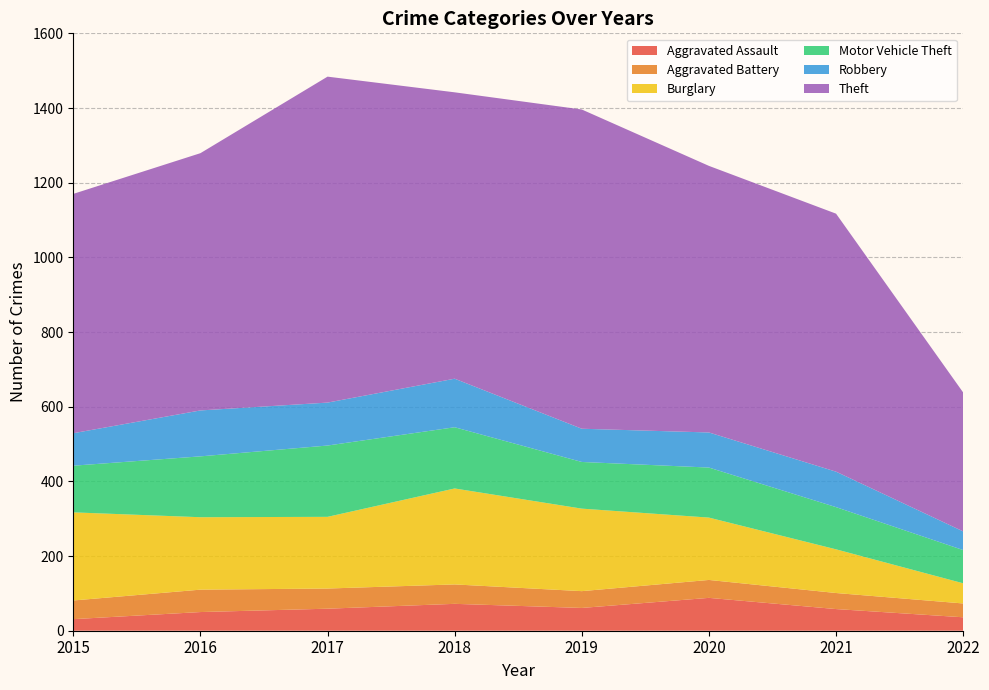

Reading left to right, what are all the values shown in this chart?

Aggravated Assault: 31	50	59	72	61	88	58	36
Aggravated Battery: 50	60	54	52	45	48	43	37
Burglary: 236	194	192	257	221	167	117	54
Motor Vehicle Theft: 125	163	191	164	125	134	113	89
Robbery: 87	123	115	130	89	94	95	50
Theft: 641	689	873	767	855	714	691	372